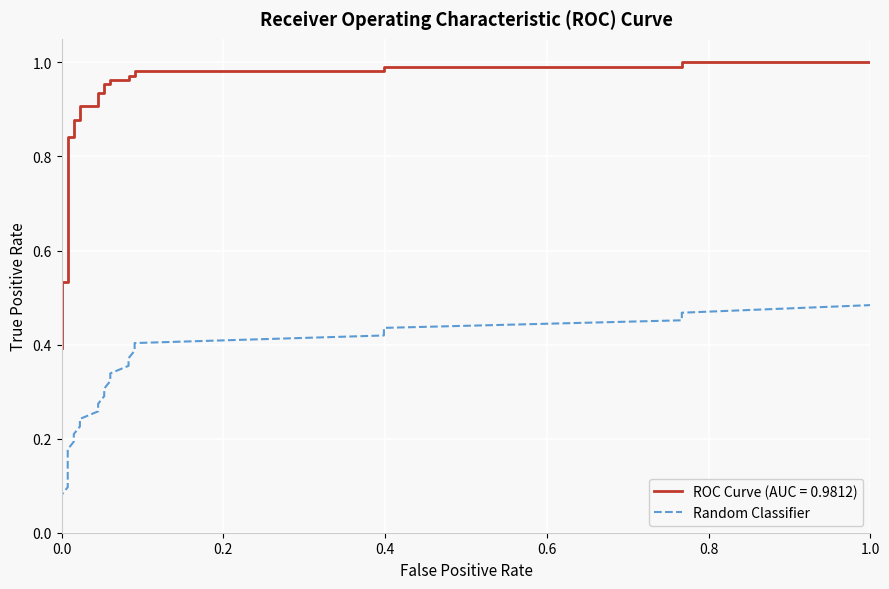

What position from the left is 0.6?

4